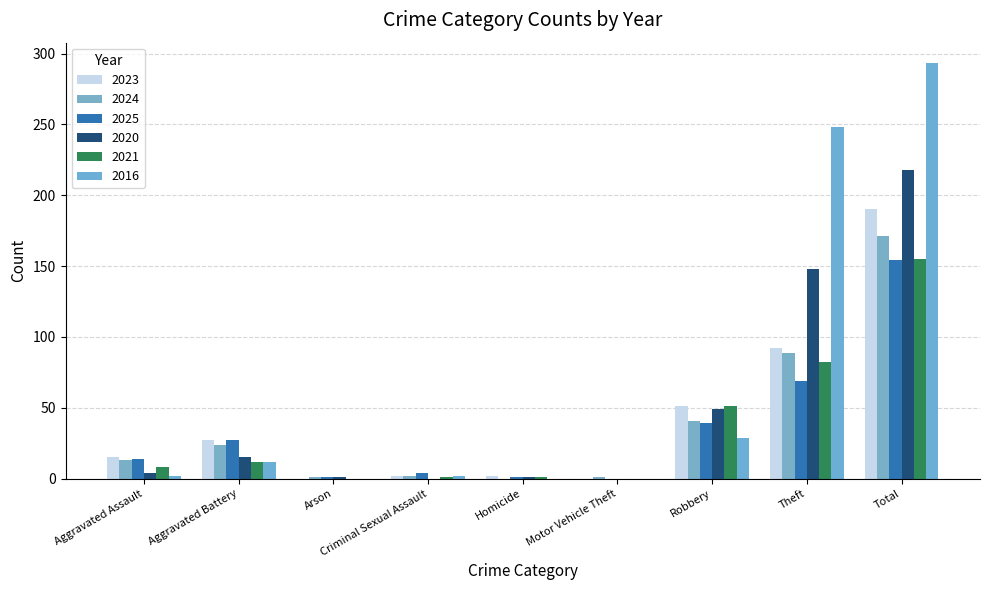

How many groups of bars are there?

9